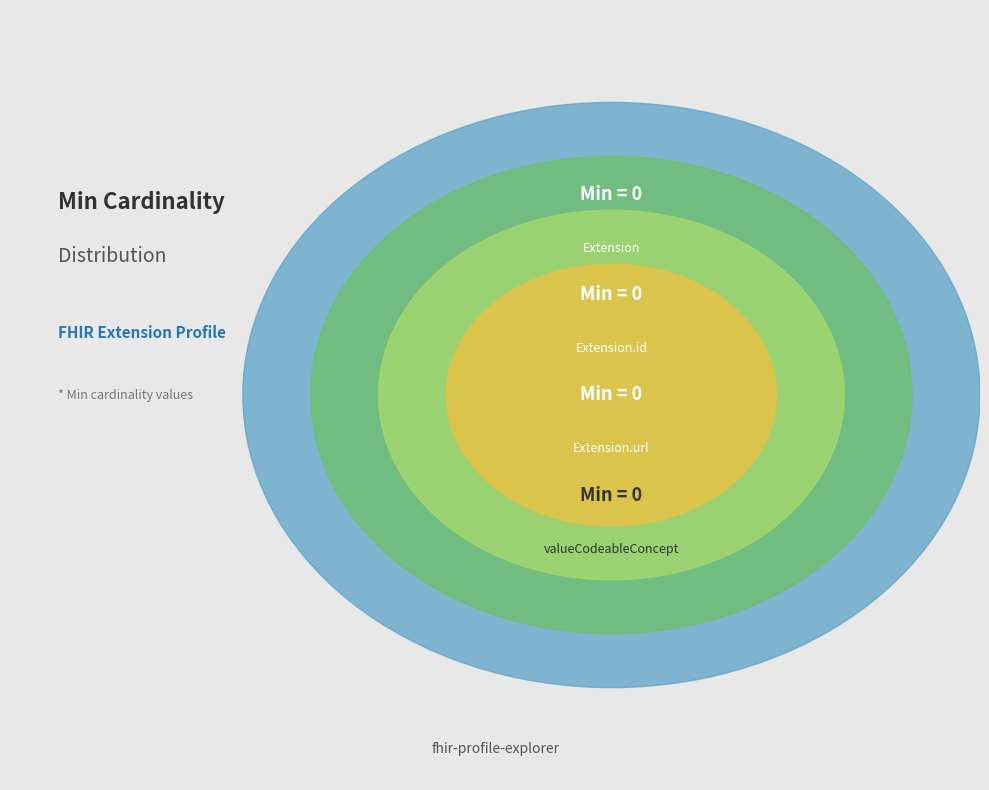

Is it true that Extension.value[x] is 0% of the pie?

True